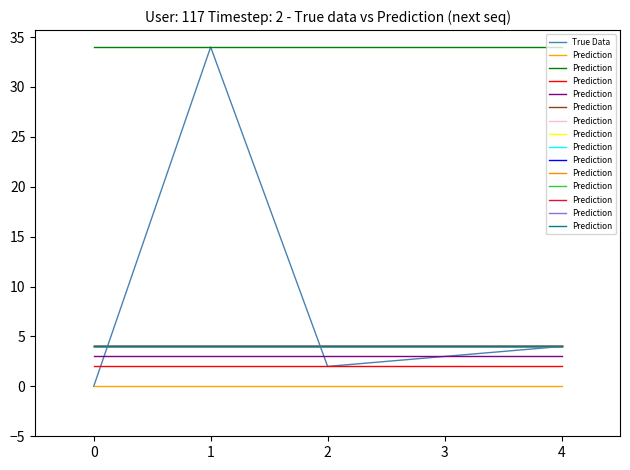

True or false: True Data has a value of 0 at 0.

True